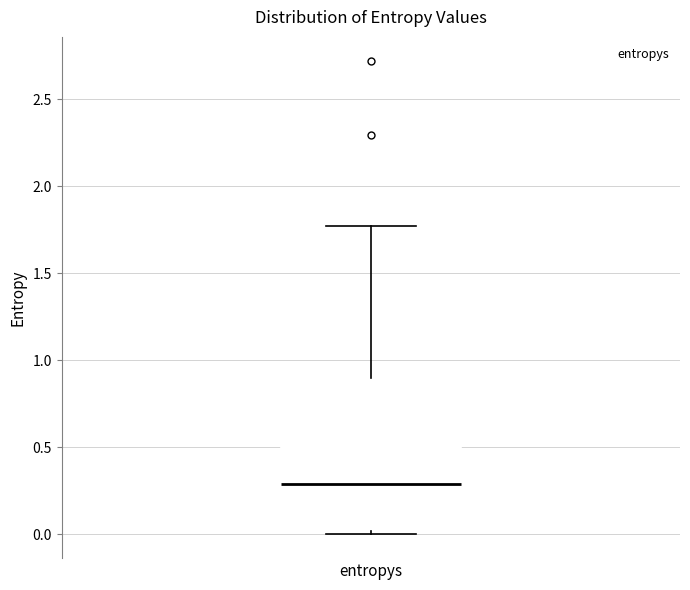

Transcribe this box plot: give where the median line is, the range the box spans, and where the two whiskers end, as read against the y-axis. The values are not printed on the chart, so give them approximately, as read against the axis.

median 0.30, box 0.00 to 0.90, whiskers 0.00 (just below the box's lower edge) to 1.75